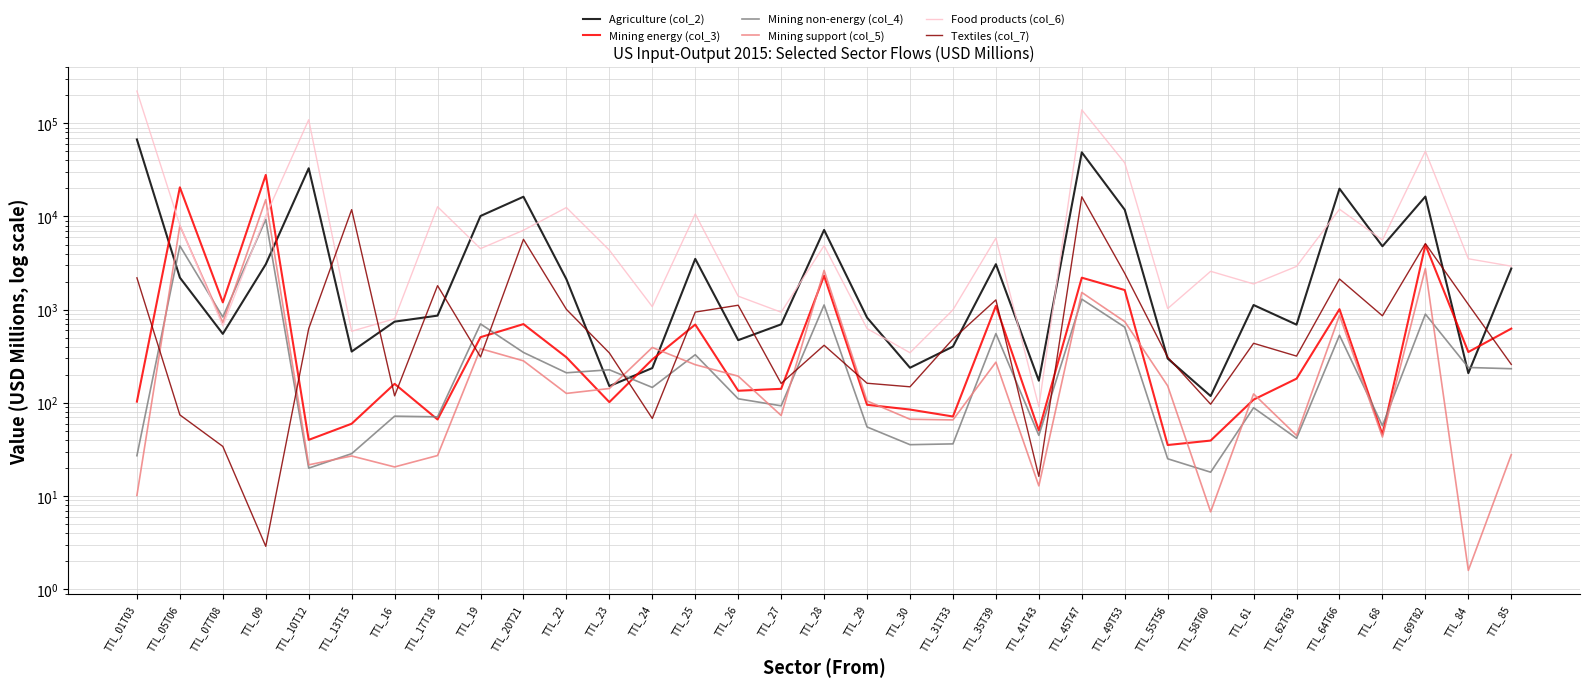

What are all the series names shown in the legend?

Agriculture (col_2), Mining energy (col_3), Mining non-energy (col_4), Mining support (col_5), Food products (col_6), Textiles (col_7)